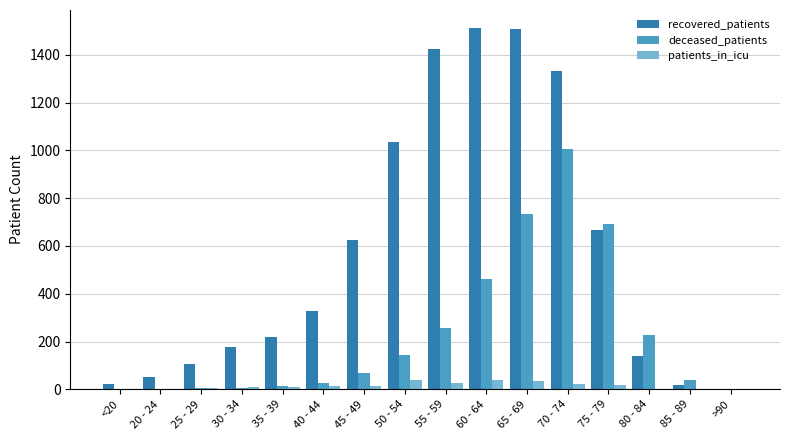

Does the chart contain stacked bars?

No